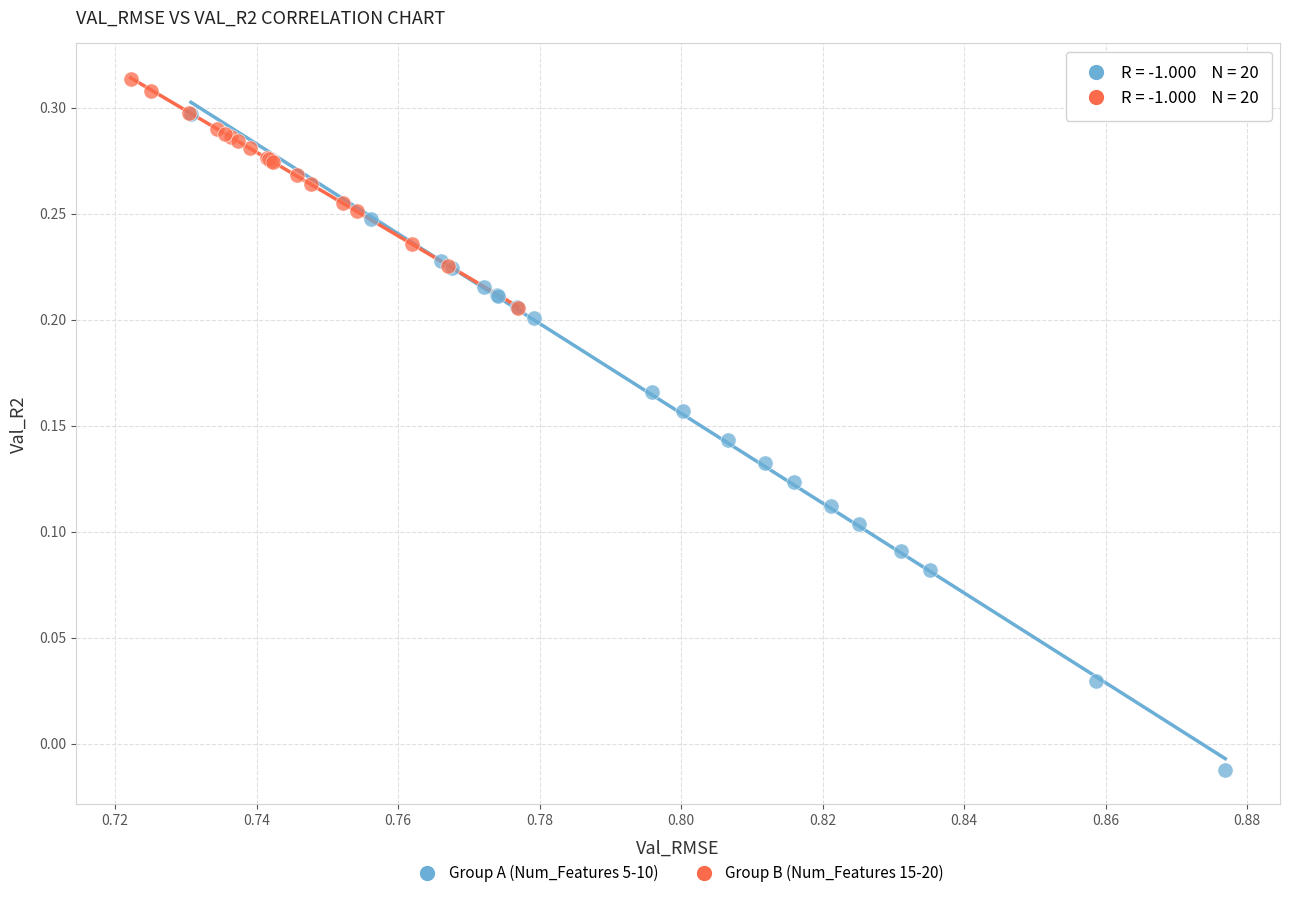

Which series contains the highest Y value?

Group B (Num_Features 15-20)